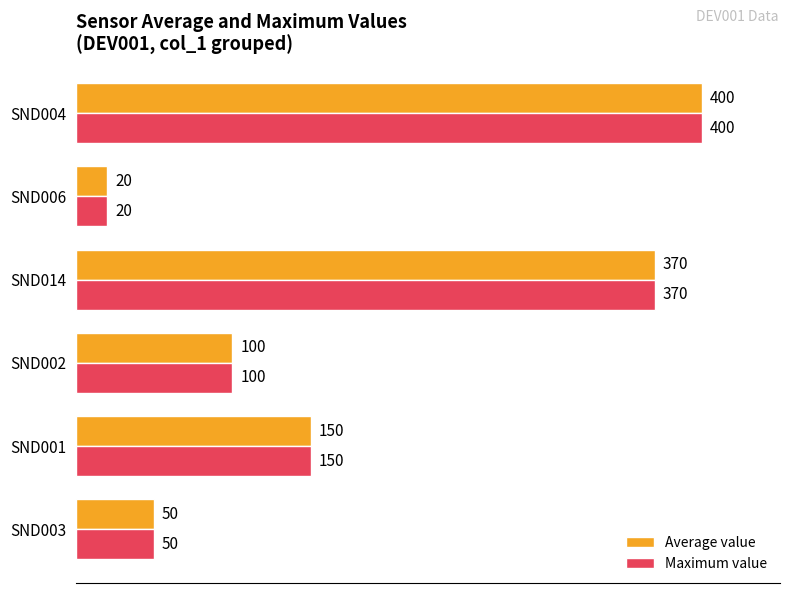

What is the difference between the maximum and second lowest values in the Average value series?

350